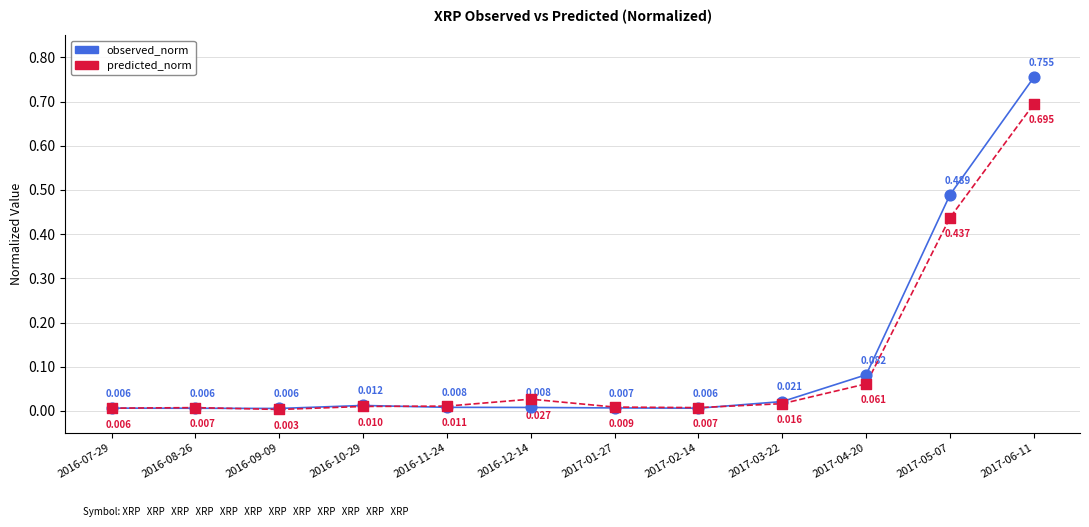

Which series has the widest spread of Y values?

observed_norm